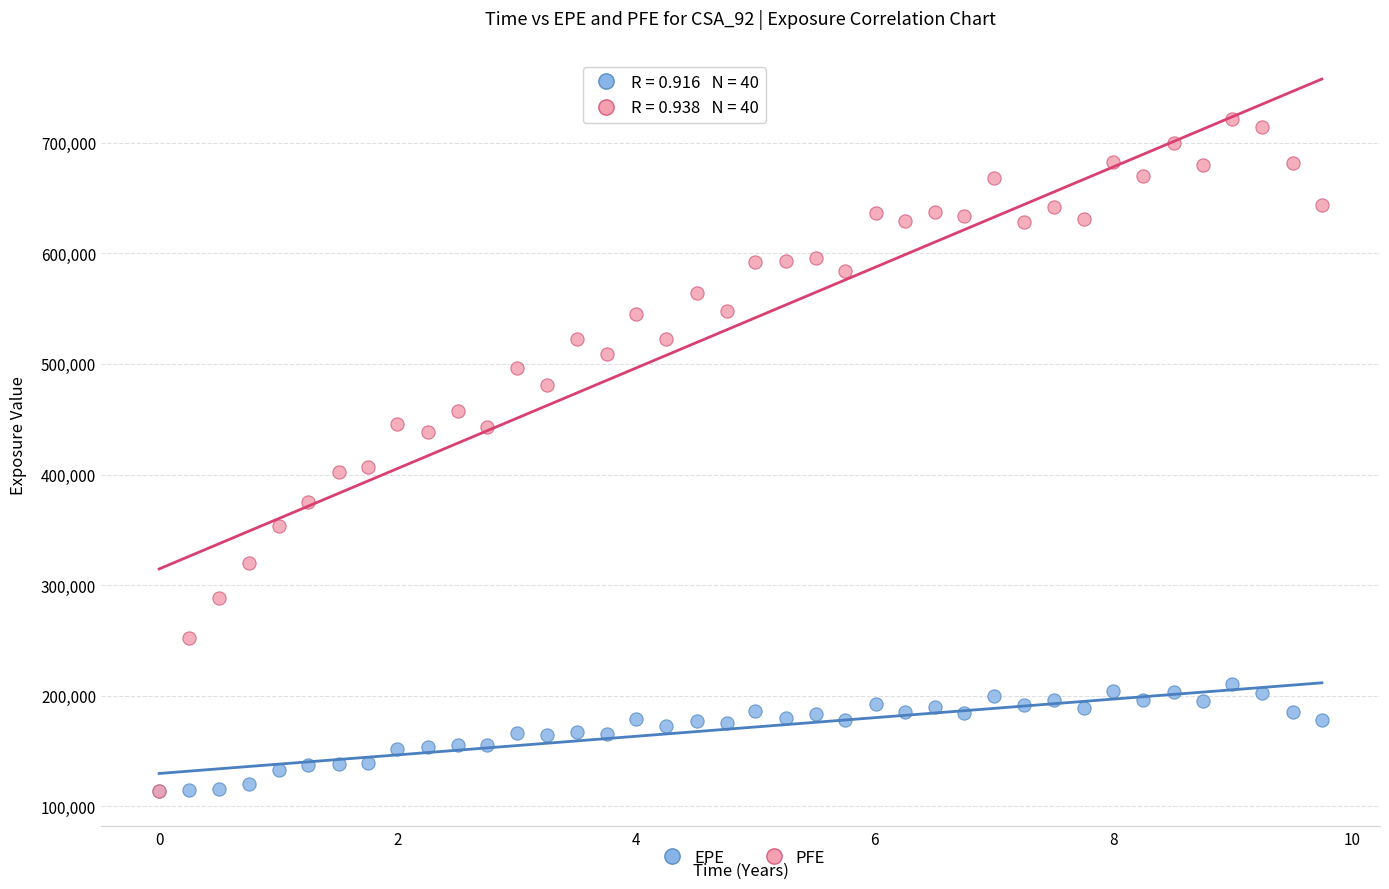

What are all the series names shown in the legend?

EPE, PFE